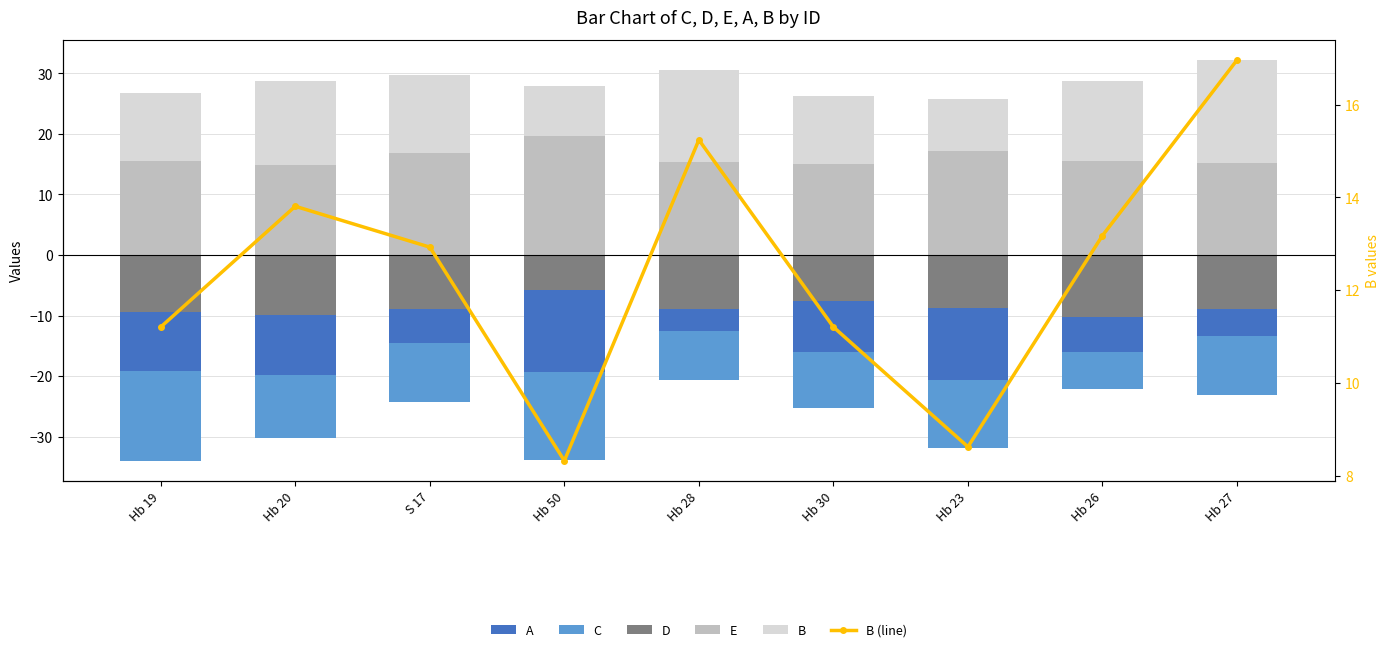

What is the spread (max minus min) of values at Hb 19?

34.8